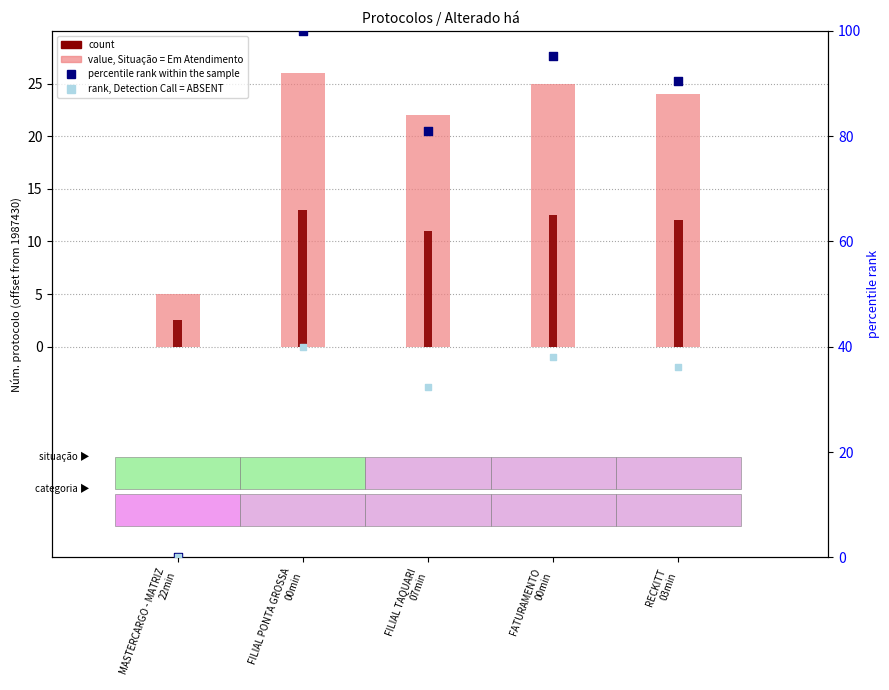

What is the total value across all series at MASTERCARGO - MATRIZ
22min?

7.5